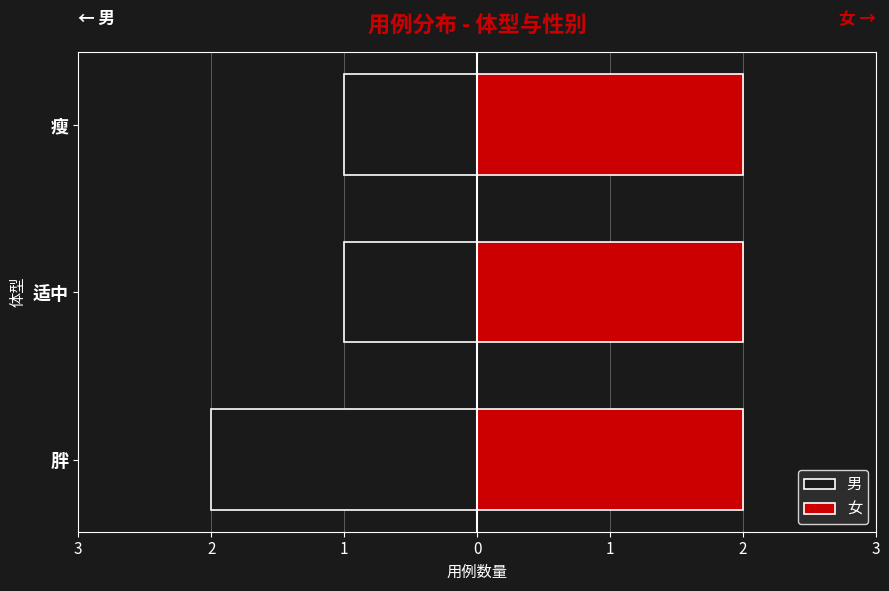

True or false: 男 has a value of -1.0 at 瘦.

True